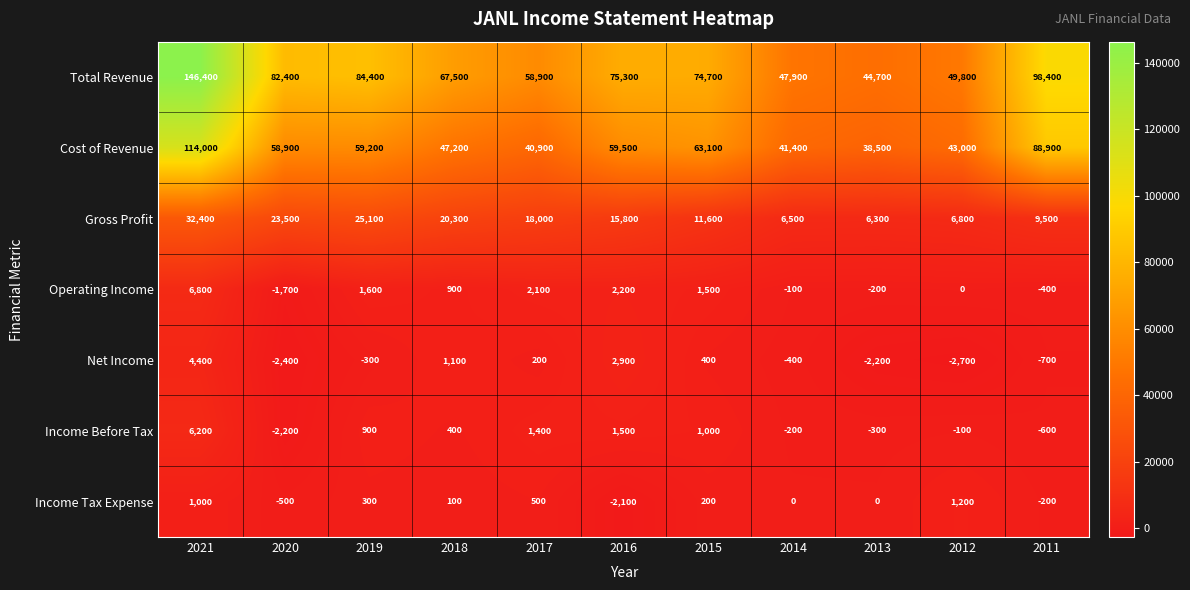

What is the sum of all Net Income values?

300